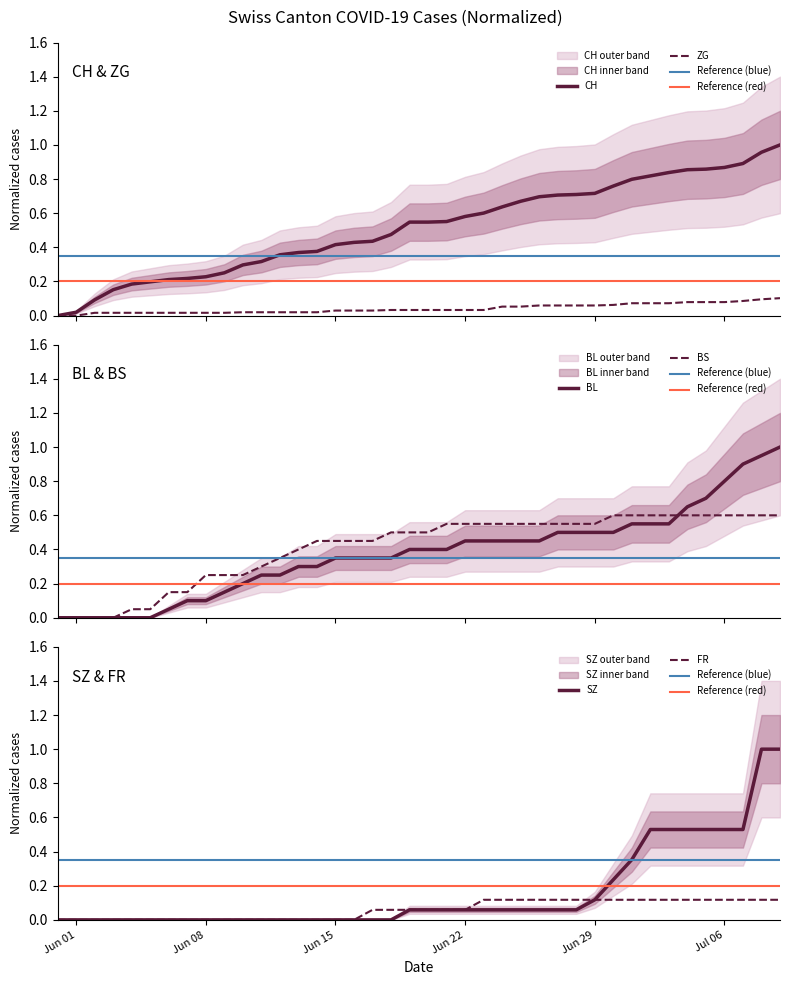

Does the chart have visible grid lines?

No